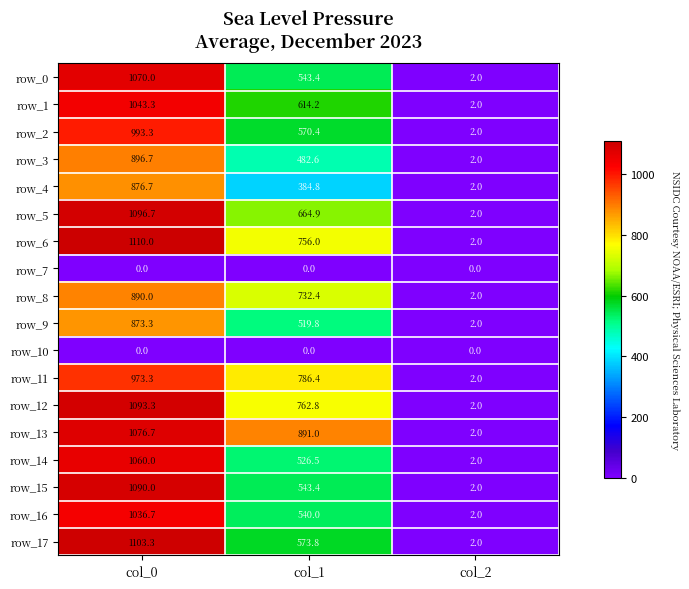

Reading right to left, what are all the values shown in this chart?

row_0: col_2=2.0	col_1=543.4	col_0=1070.0
row_1: col_2=2.0	col_1=614.2	col_0=1043.3
row_2: col_2=2.0	col_1=570.4	col_0=993.3
row_3: col_2=2.0	col_1=482.6	col_0=896.7
row_4: col_2=2.0	col_1=384.8	col_0=876.7
row_5: col_2=2.0	col_1=664.9	col_0=1096.7
row_6: col_2=2.0	col_1=756.0	col_0=1110.0
row_7: col_2=0.0	col_1=0.0	col_0=0.0
row_8: col_2=2.0	col_1=732.4	col_0=890.0
row_9: col_2=2.0	col_1=519.8	col_0=873.3
row_10: col_2=0.0	col_1=0.0	col_0=0.0
row_11: col_2=2.0	col_1=786.4	col_0=973.3
row_12: col_2=2.0	col_1=762.8	col_0=1093.3
row_13: col_2=2.0	col_1=891.0	col_0=1076.7
row_14: col_2=2.0	col_1=526.5	col_0=1060.0
row_15: col_2=2.0	col_1=543.4	col_0=1090.0
row_16: col_2=2.0	col_1=540.0	col_0=1036.7
row_17: col_2=2.0	col_1=573.8	col_0=1103.3